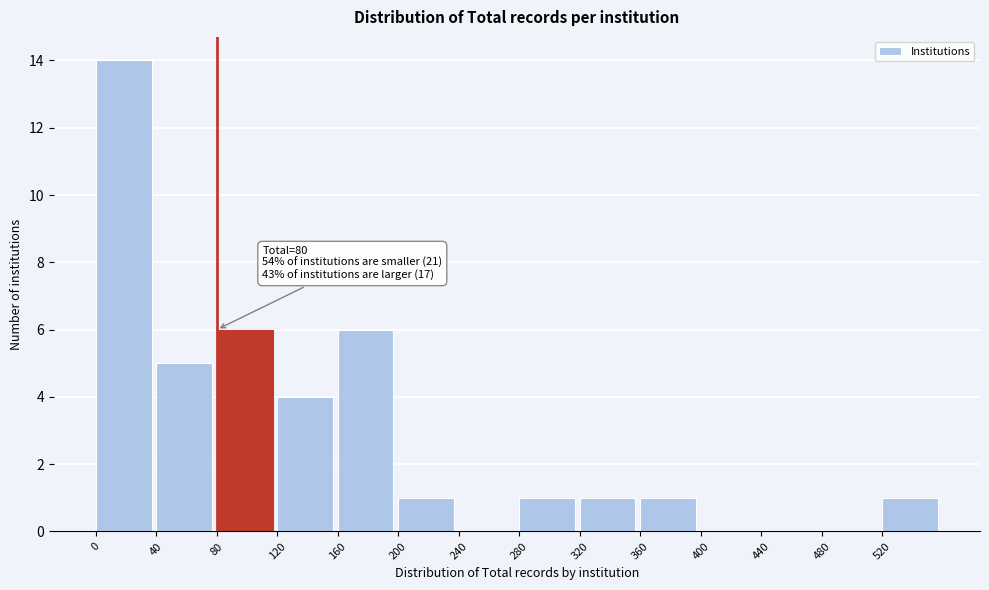

Over which range of the x-axis is the bar tallest?

0 to 40